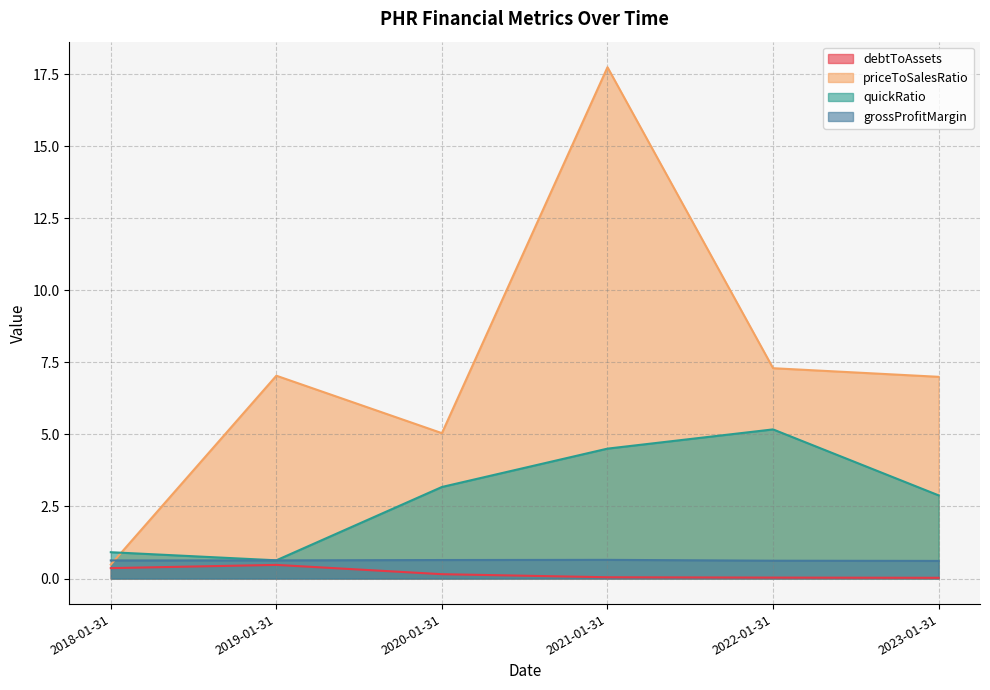

At how many categories does at least one series exceed 3?

5